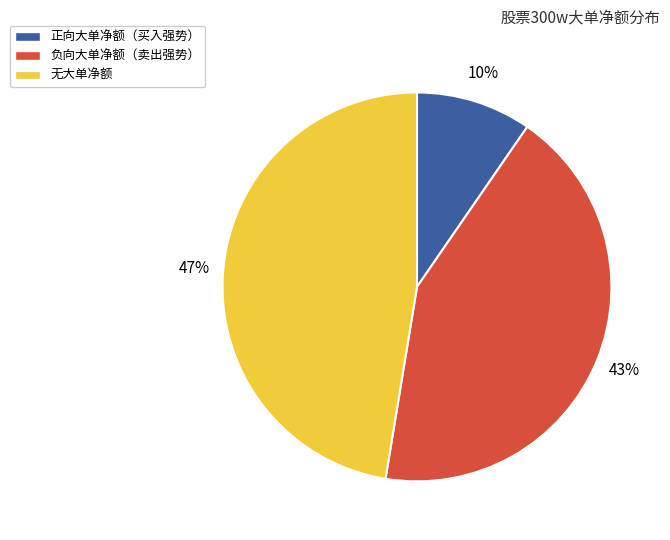

Count the number of slices in the pie.

3